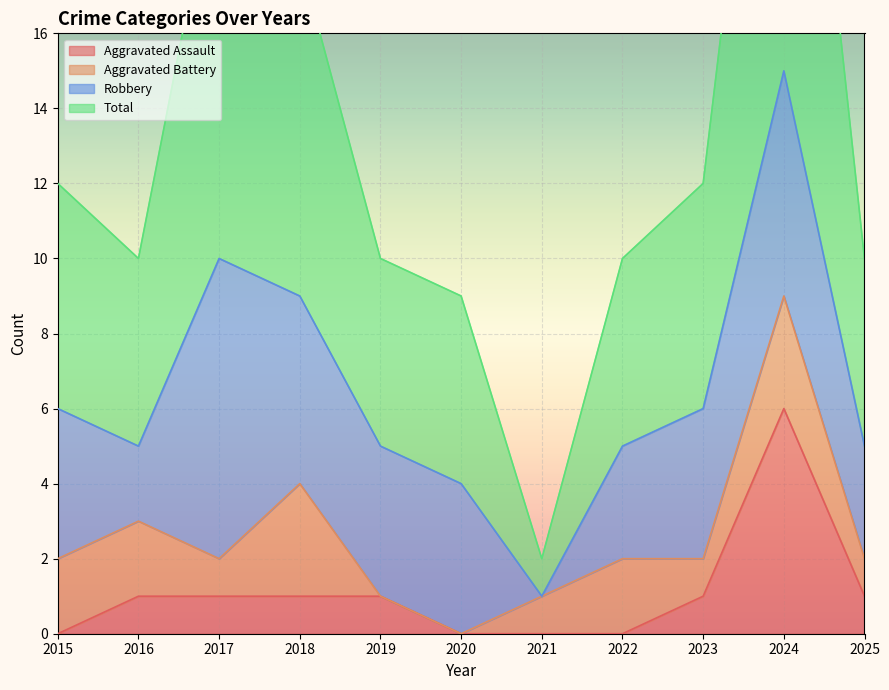

What is the difference between the maximum and second lowest values in the Total series?

21